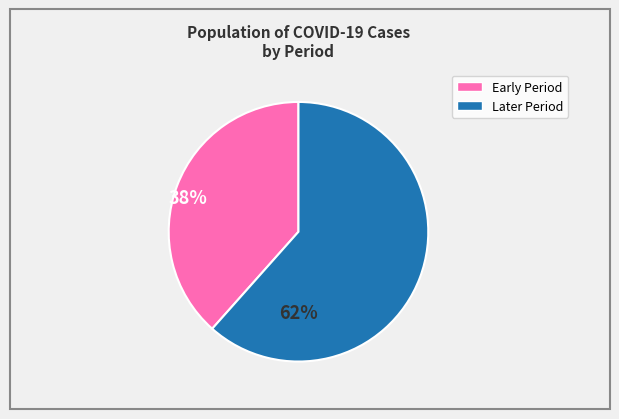

What is the largest slice in the pie chart?

62%